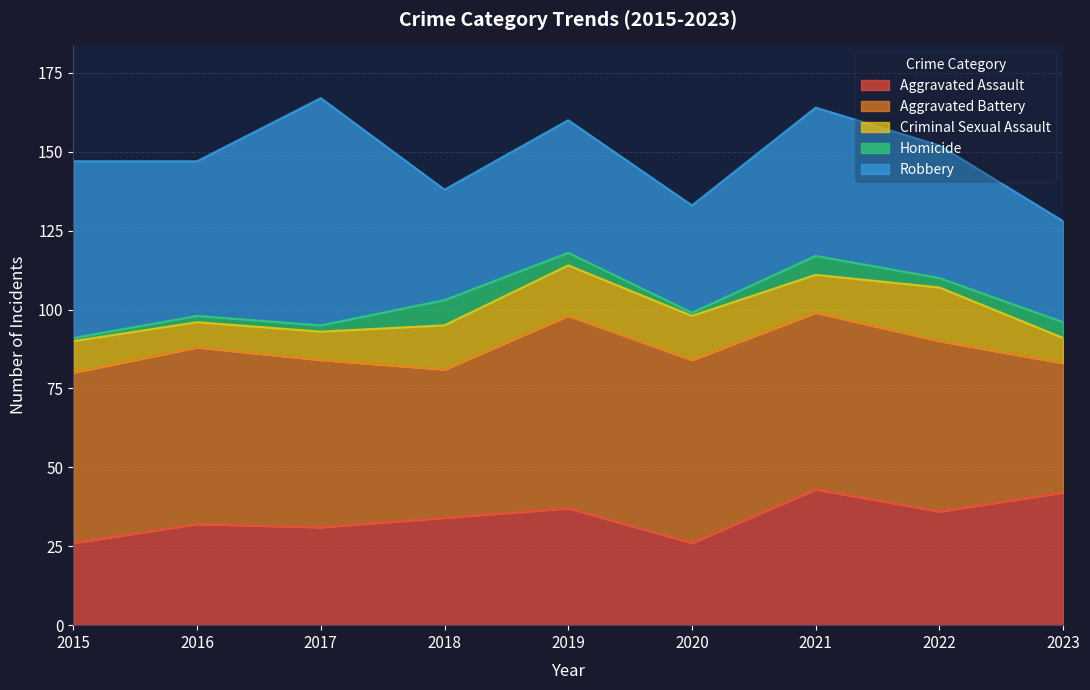

Is the value of Aggravated Assault at 2019 greater than the value of Criminal Sexual Assault at 2016?

Yes